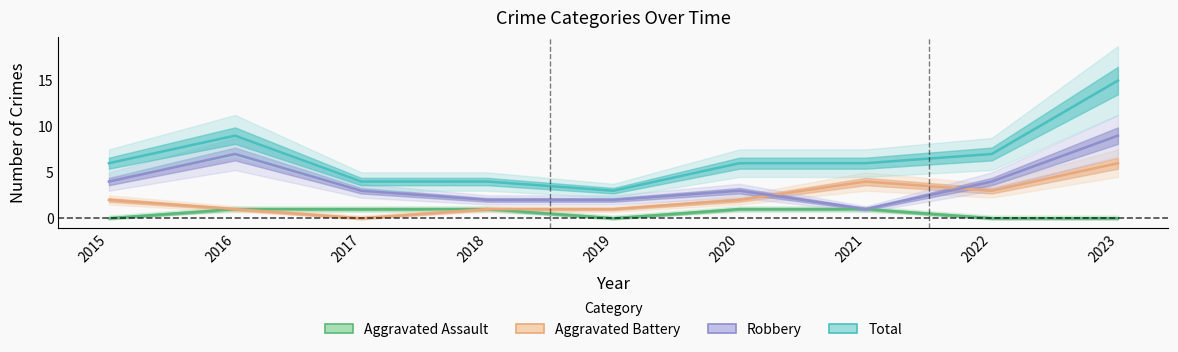

The Aggravated Battery series shows 4 at 2020. True or false?

False